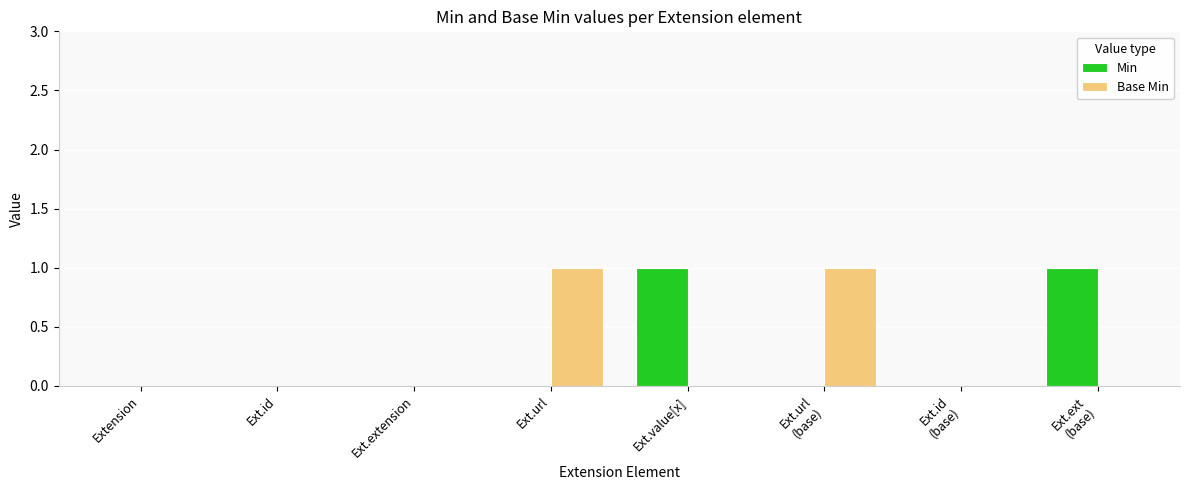

The Min series shows 0 at Extension. True or false?

True